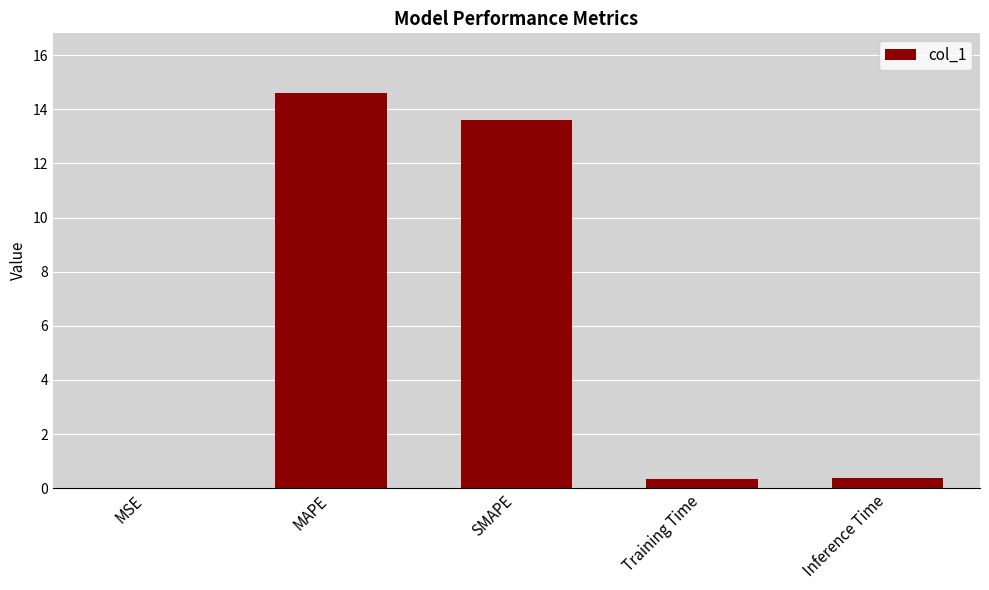

What is the sum of the values at Training Time and MAPE?

15.0